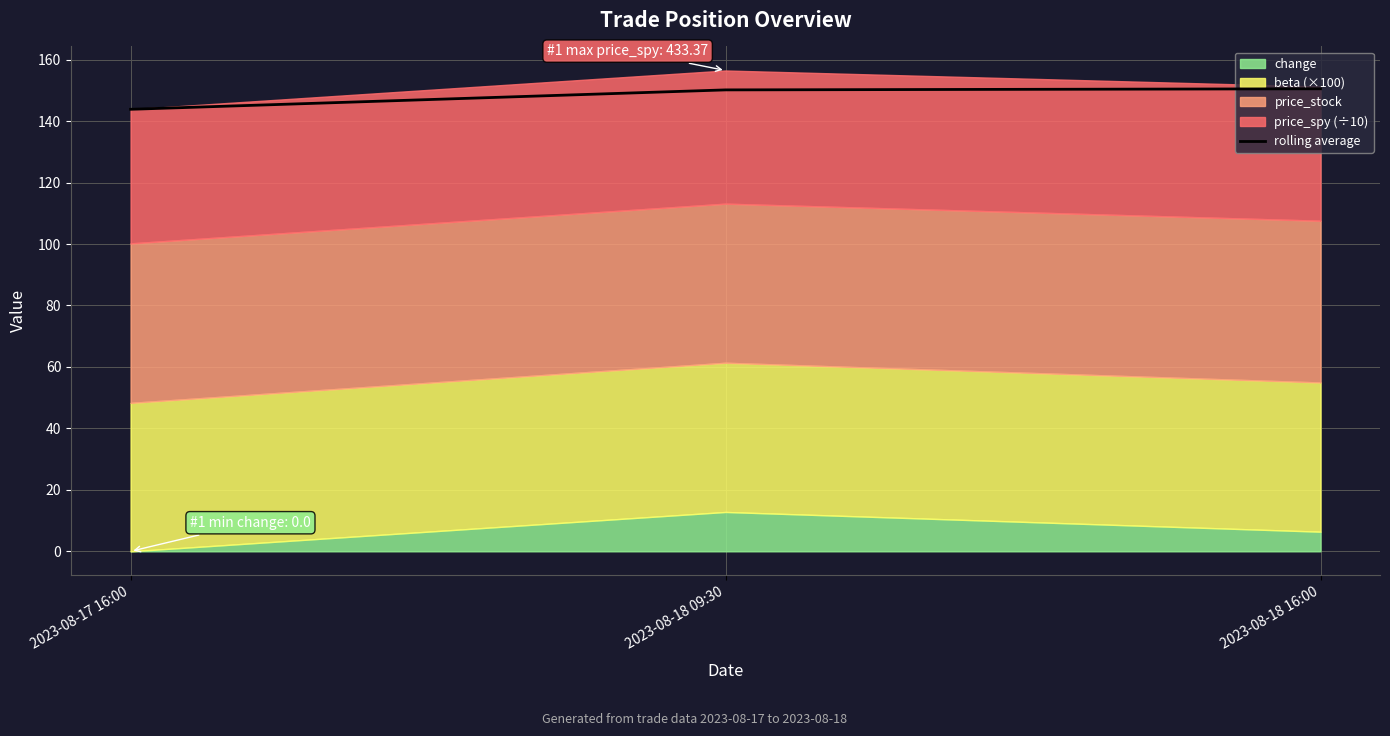

What is the label of the 3rd point from the right?

2023-08-17 16:00